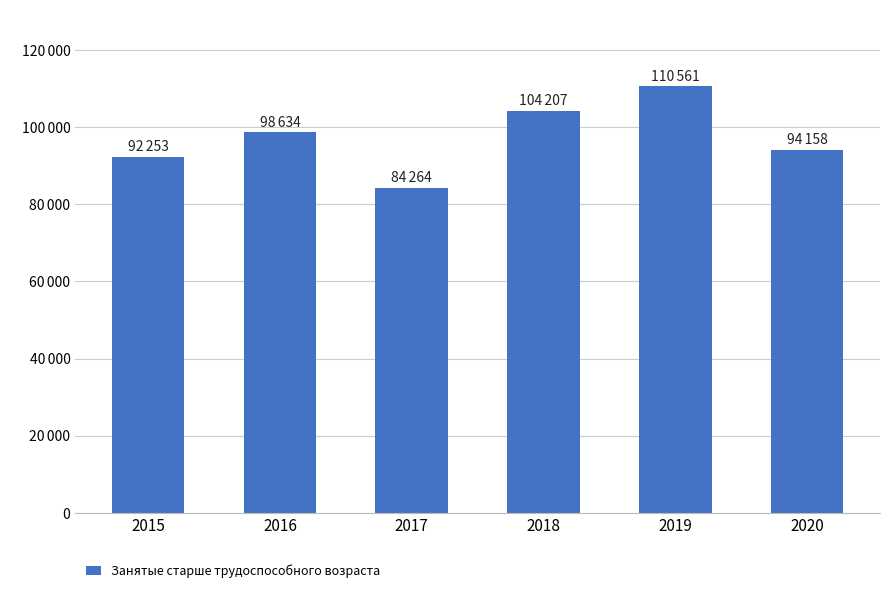

Which category has the lowest value across all series?

2017